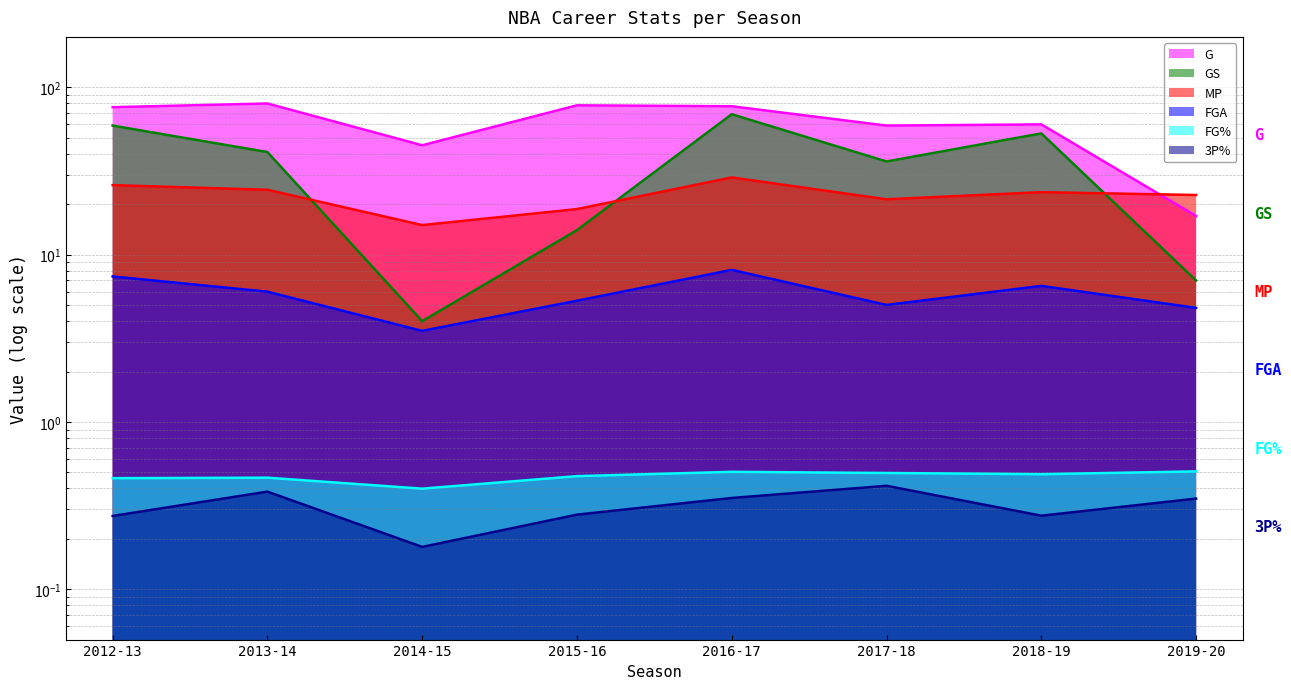

Does the chart have visible grid lines?

Yes